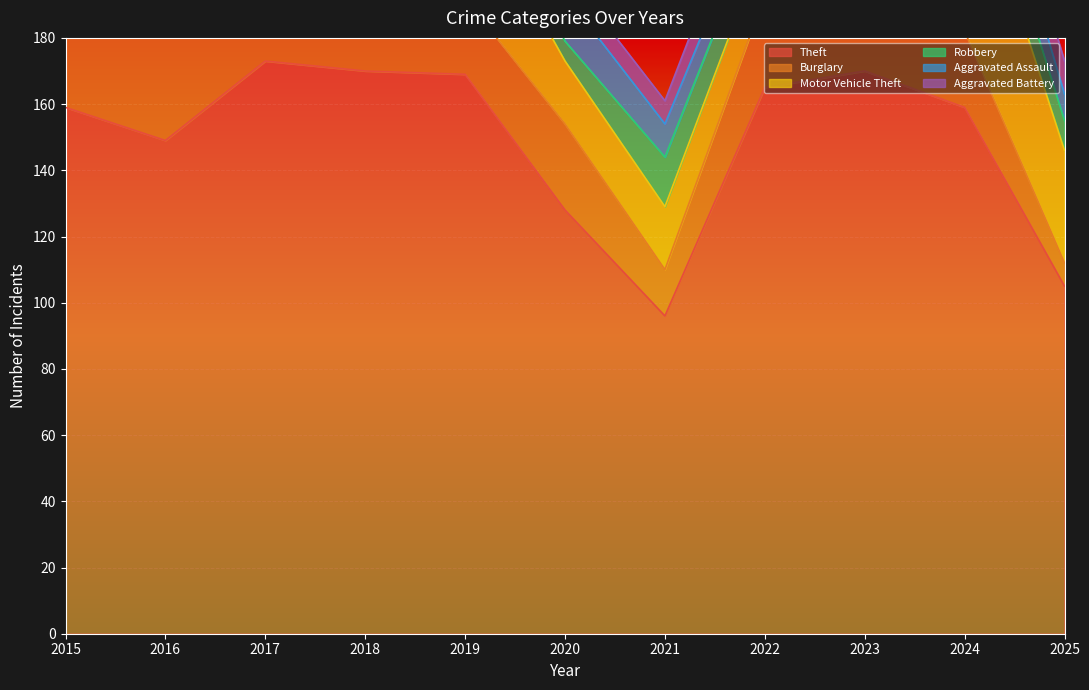

True or false: Aggravated Battery has a value of 0 at 2016.

False